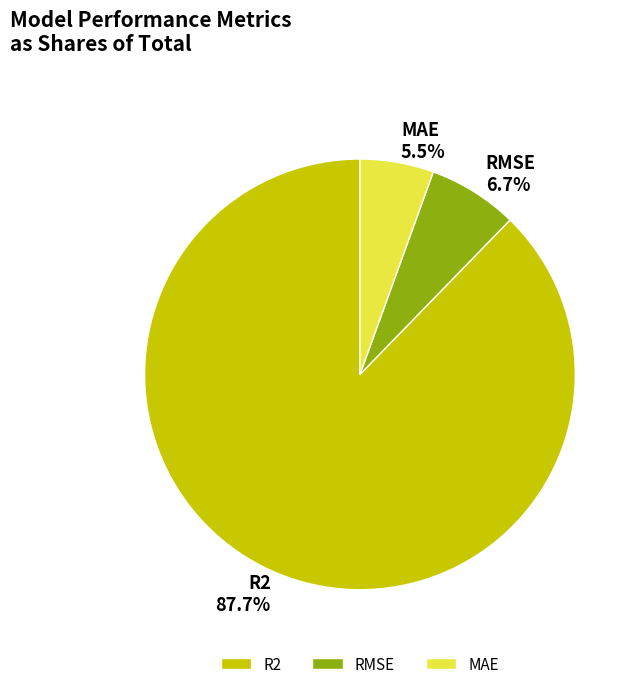

Which slice represents more than half of the pie?

R2